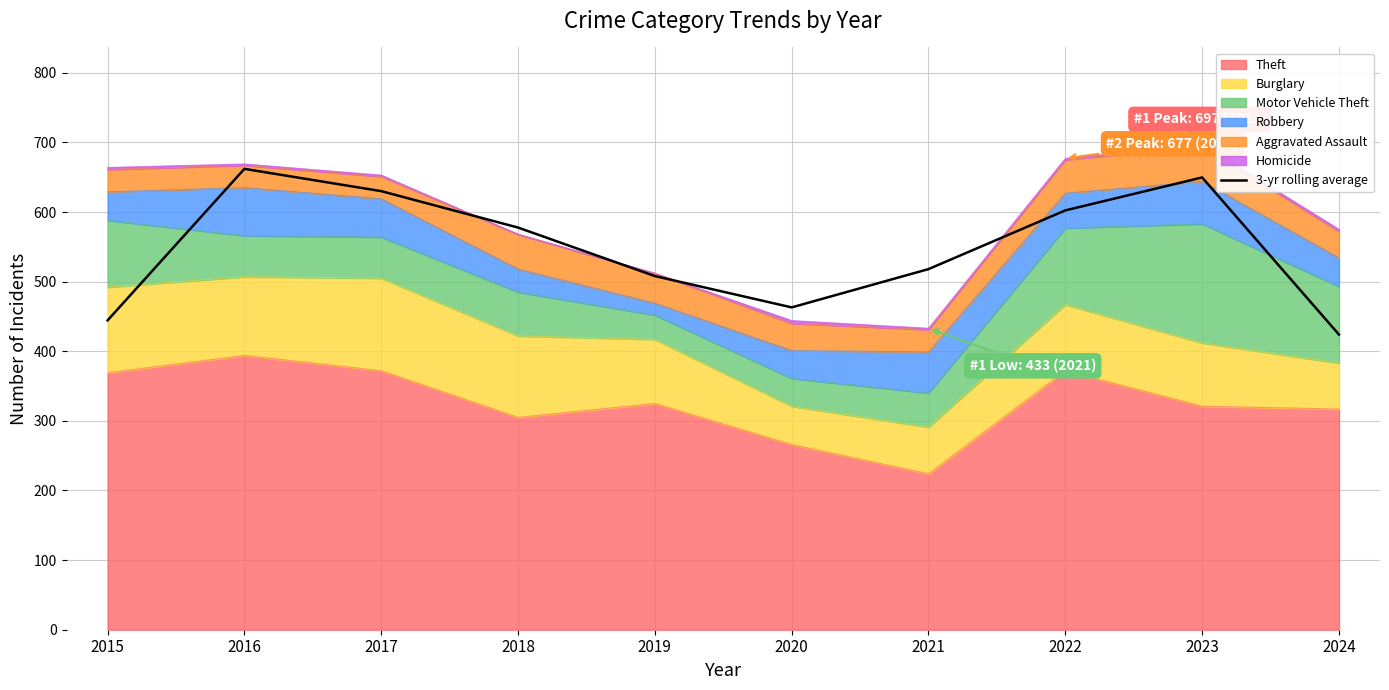

Reading left to right, extract all data points from this chart.

444.3	662.0	630.0	577.7	508.0	463.0	518.0	602.3	649.7	424.0